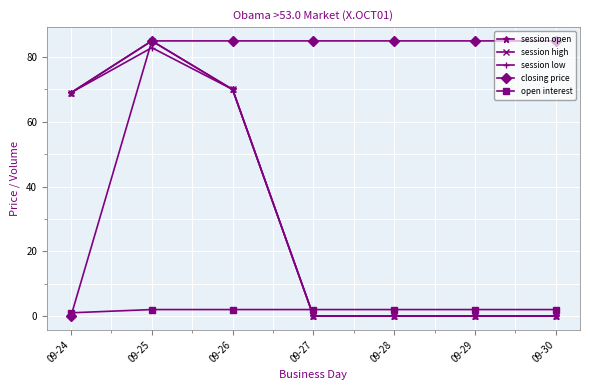

True or false: open interest has a value of 0.7 at 09-29.

False